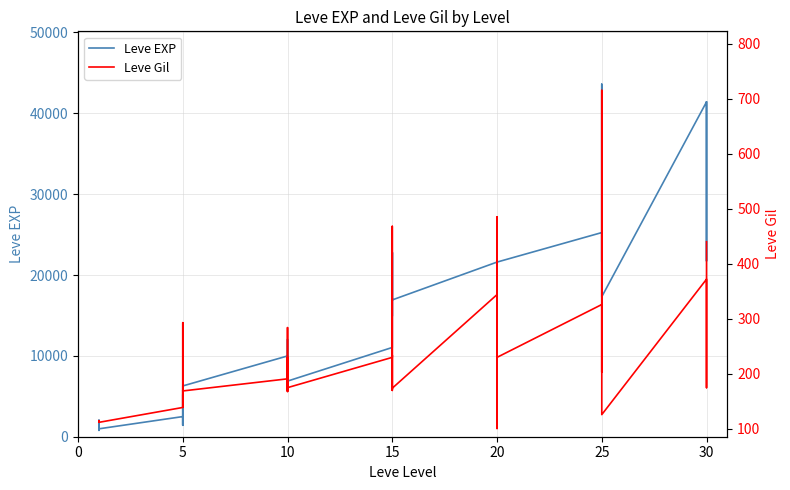

Between 15 and 31, which is larger?

31